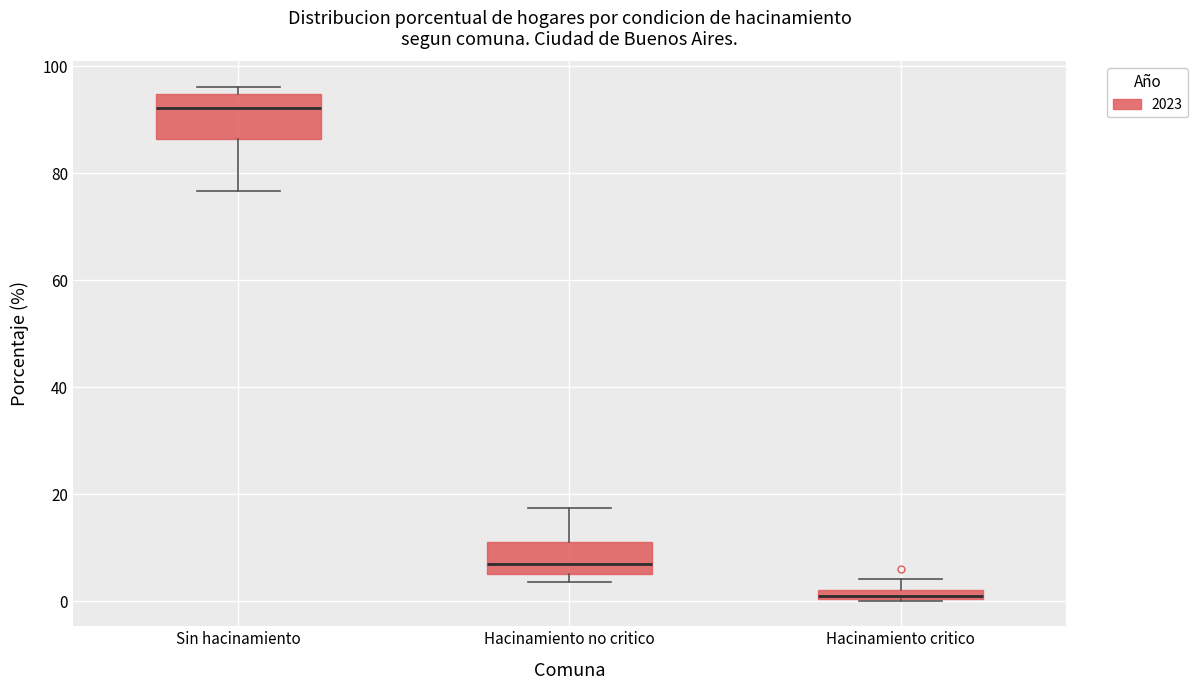

Which box's median line is the highest?

Sin hacinamiento